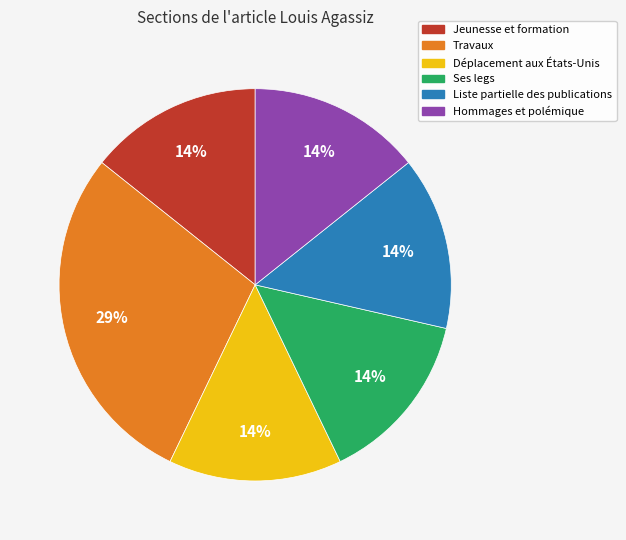

How many slices are in this pie chart?

6